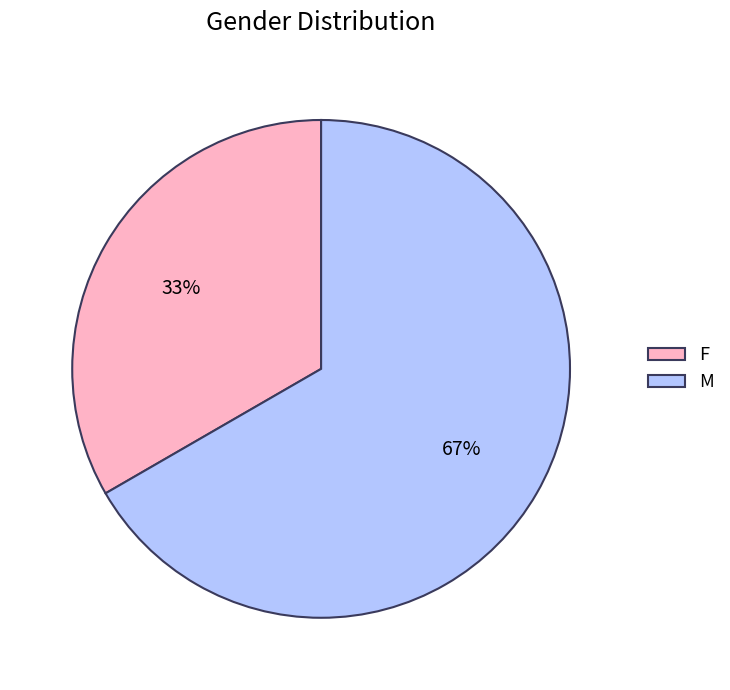

Is there a majority slice in this chart?

Yes